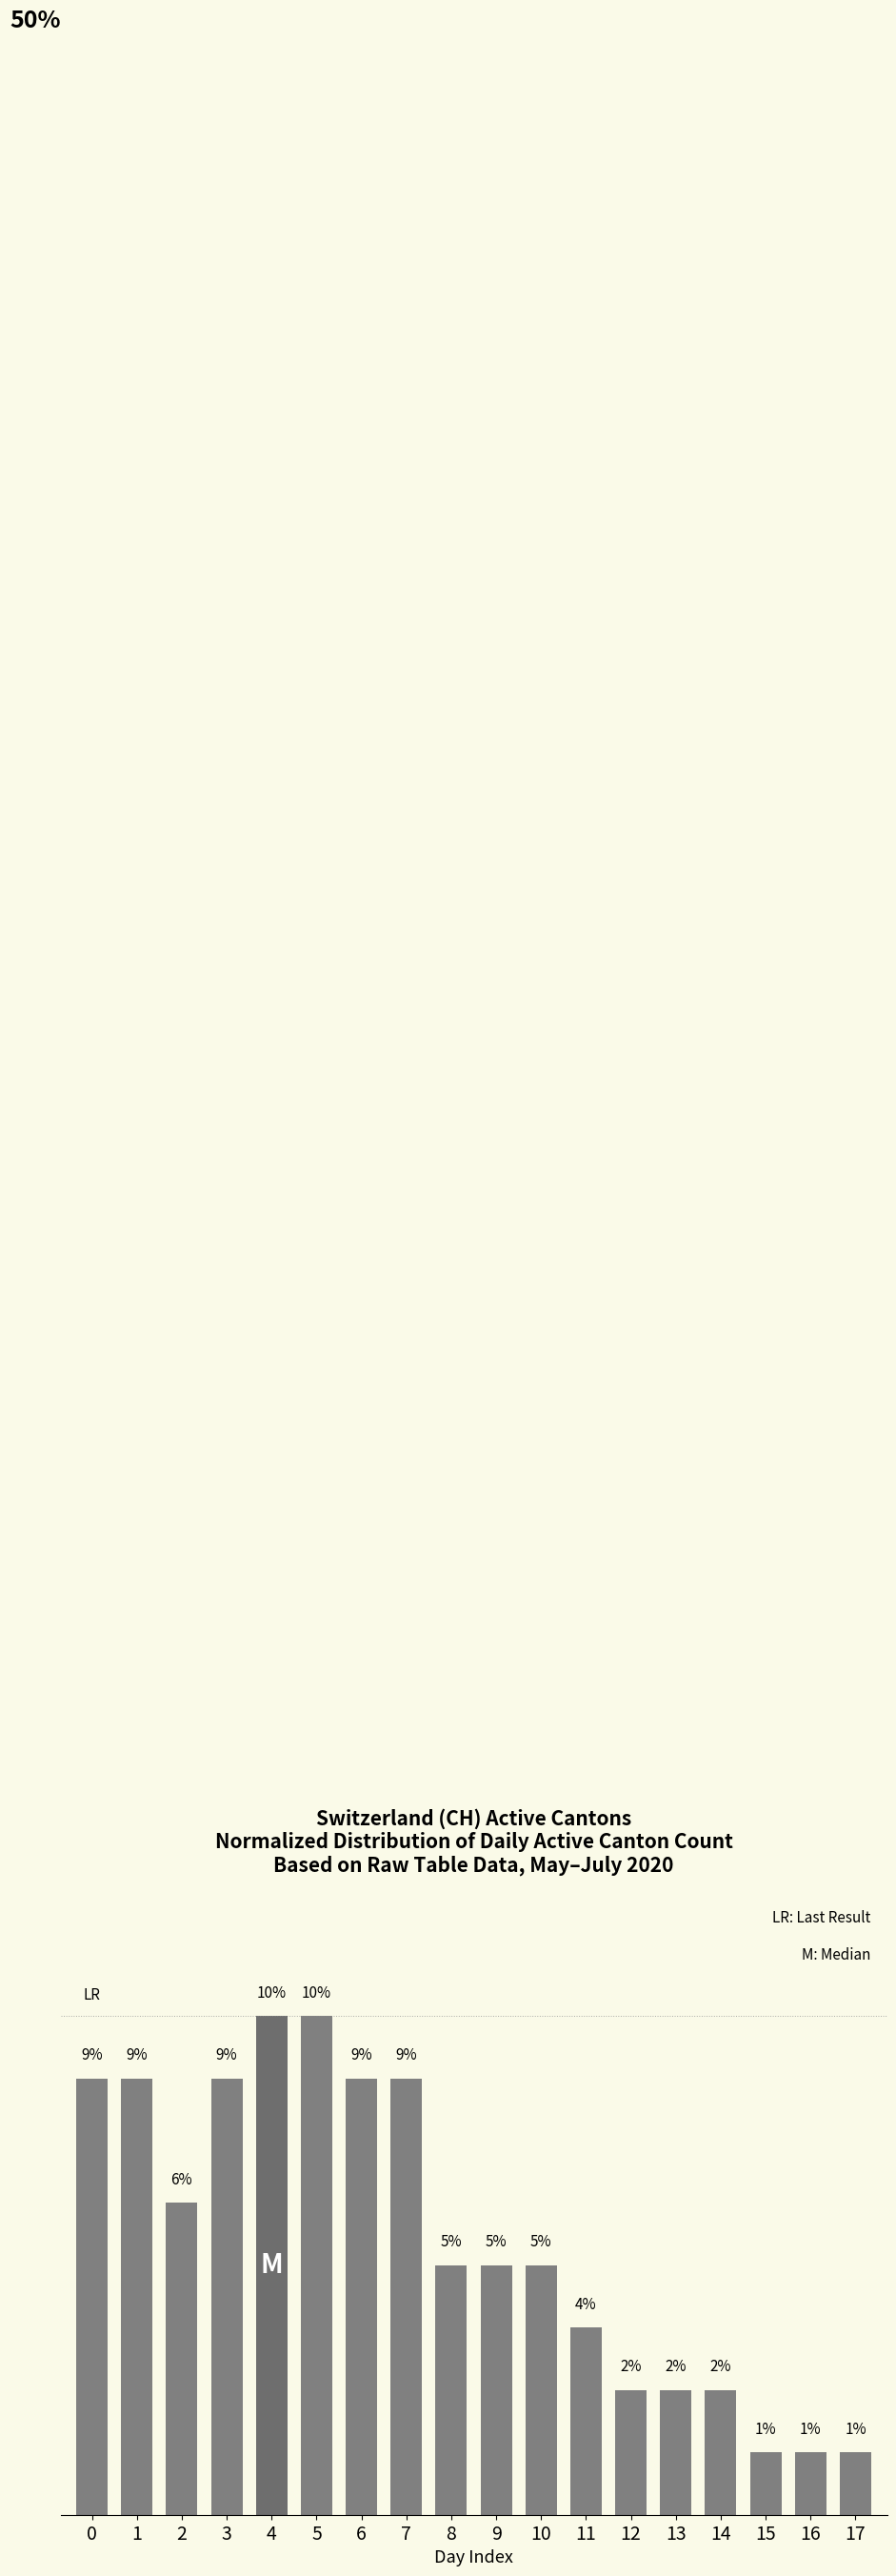

What is the average value?

0.1